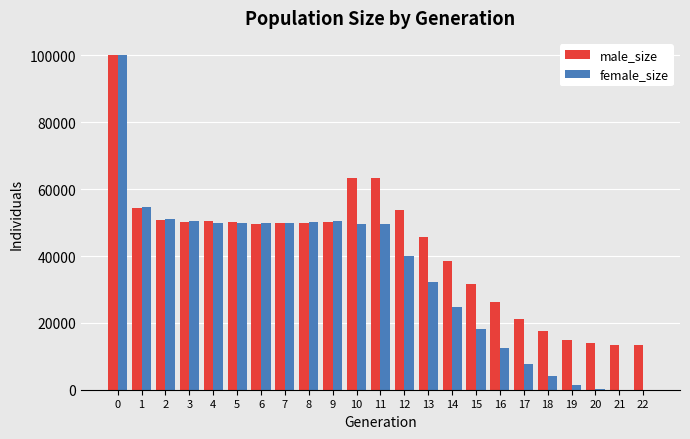

What is the maximum value for male_size?

100083